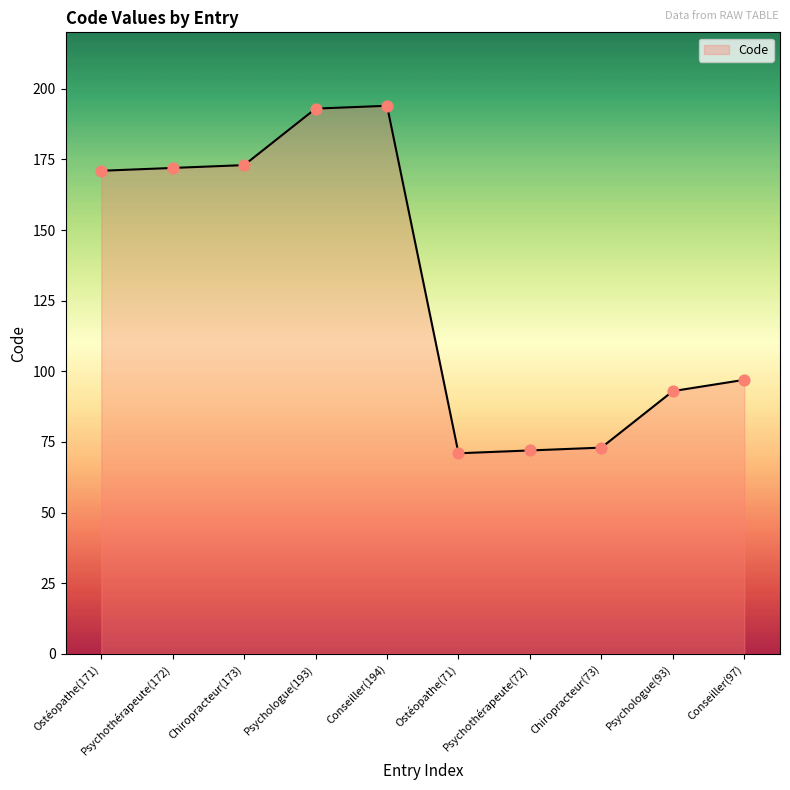

Which has a higher value, Conseiller(97) or Conseiller(194)?

Conseiller(194)